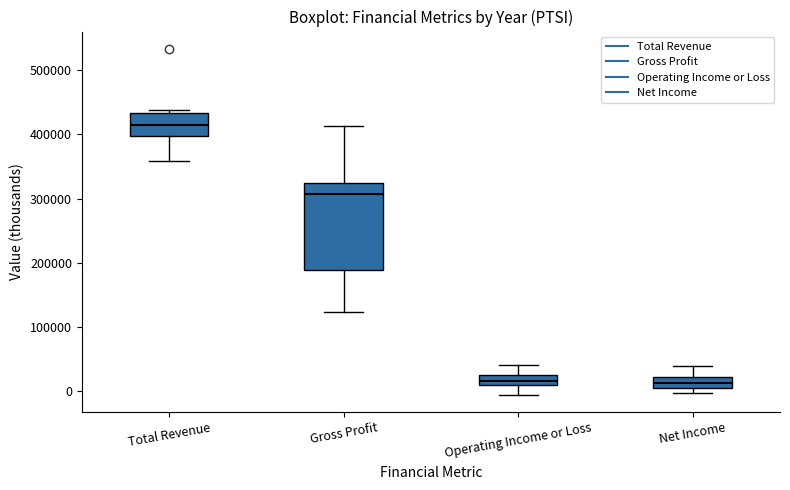

Which box has the highest median line?

Total Revenue